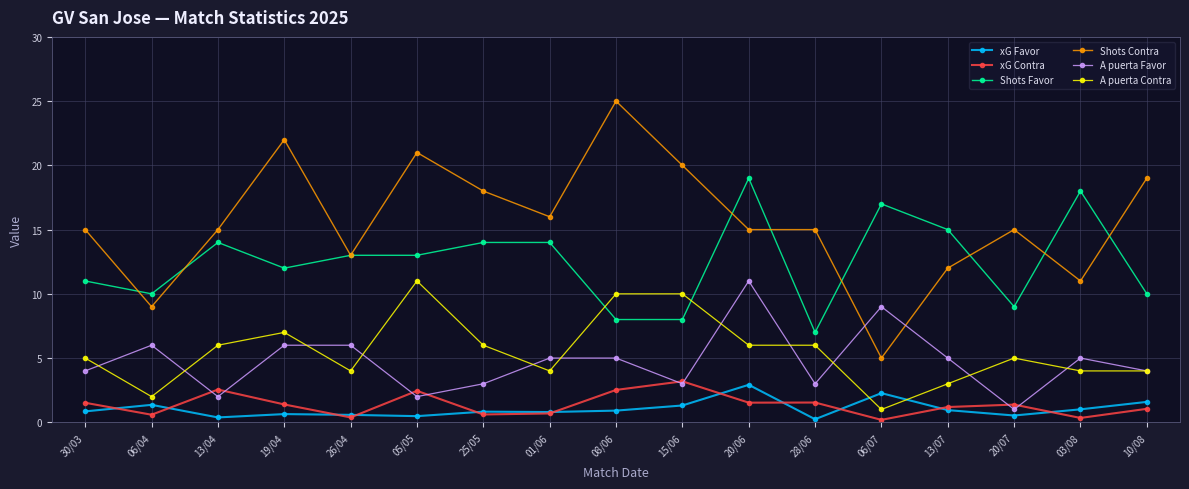

What is the label of the 17th point from the left?

10/08